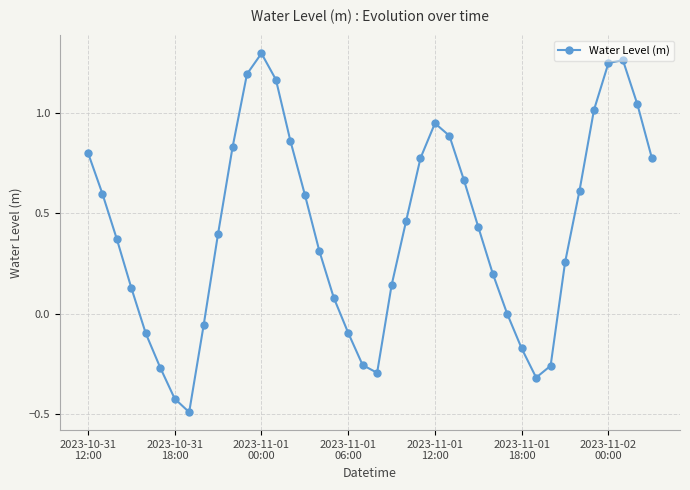

How many points are higher than both their immediate neighbors (excluding endpoints)?

3